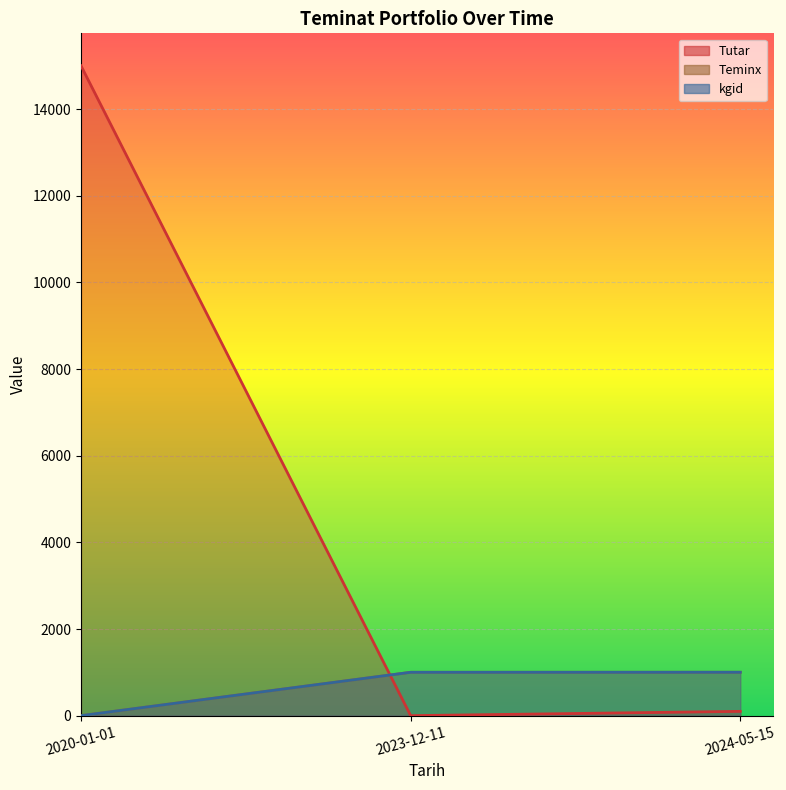

True or false: kgid has a value of 1002 at 2023-12-11.

True